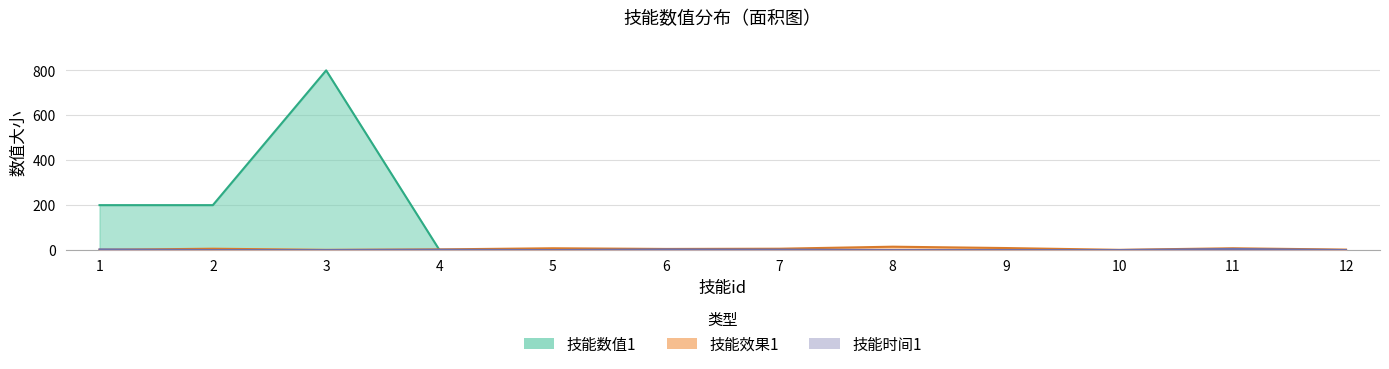

The 技能数值1 series shows 200.0 at 1. True or false?

True